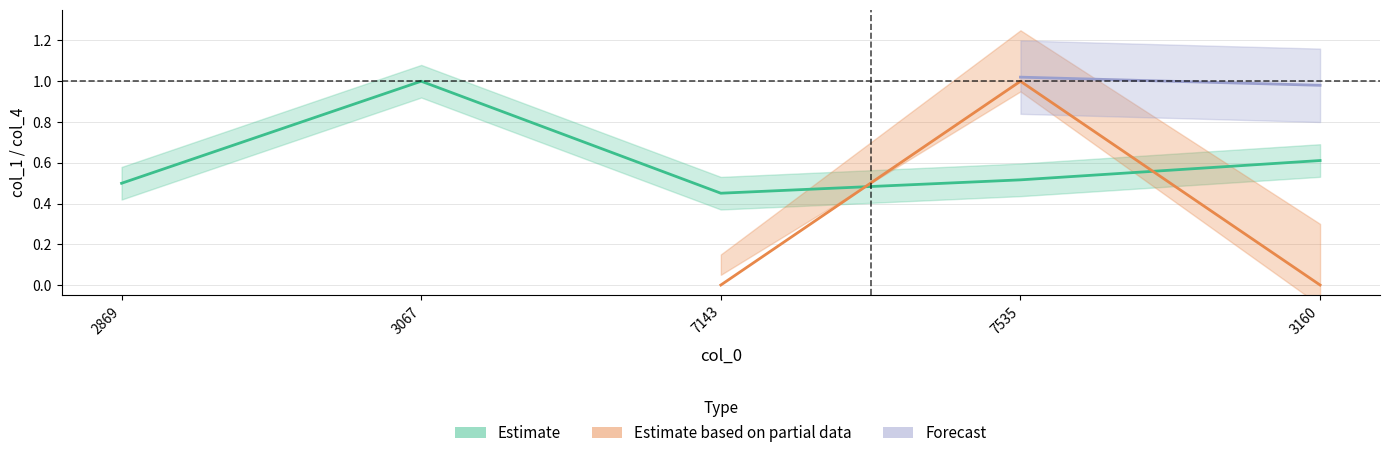

True or false: the data shows 0.3 at 7535.

False